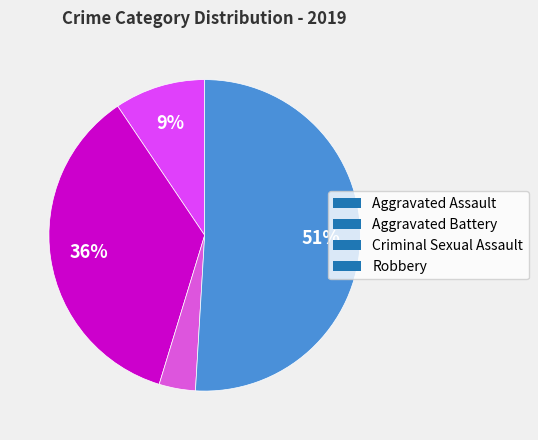

Is it true that Aggravated Assault is 3% of the pie?

True